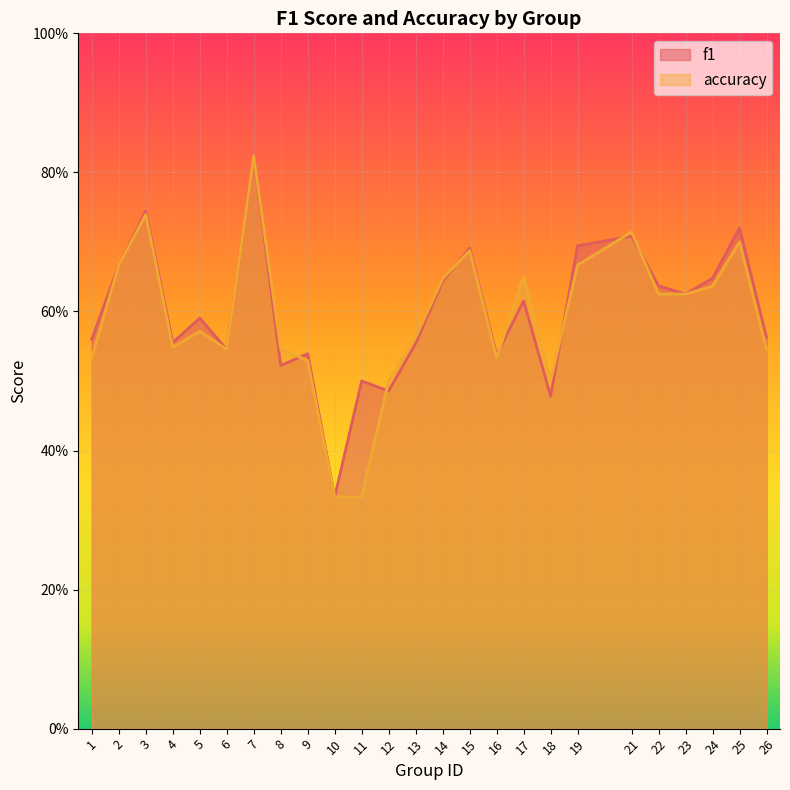

How many times do accuracy and f1 cross each other?

7